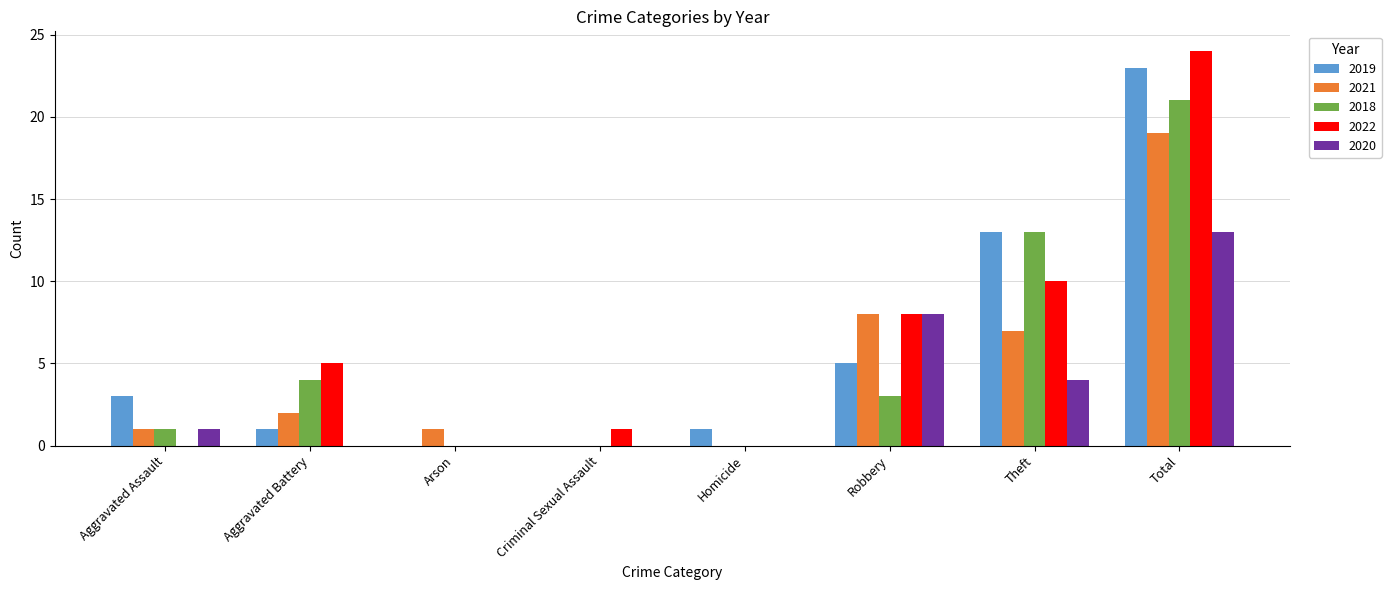

What is the total value across all series at Theft?

47